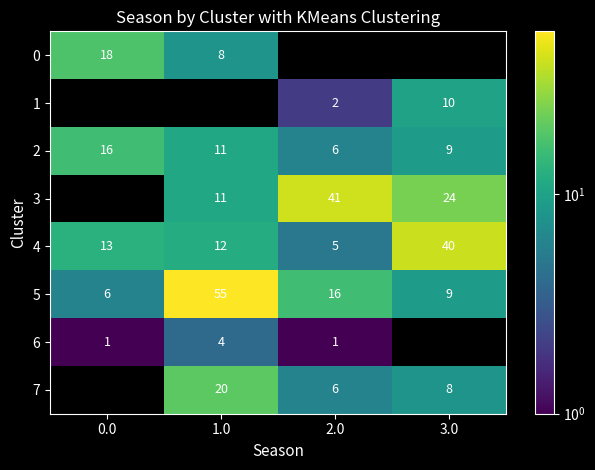

What is the difference between the 4 values at 3.0 and 0.0?

27